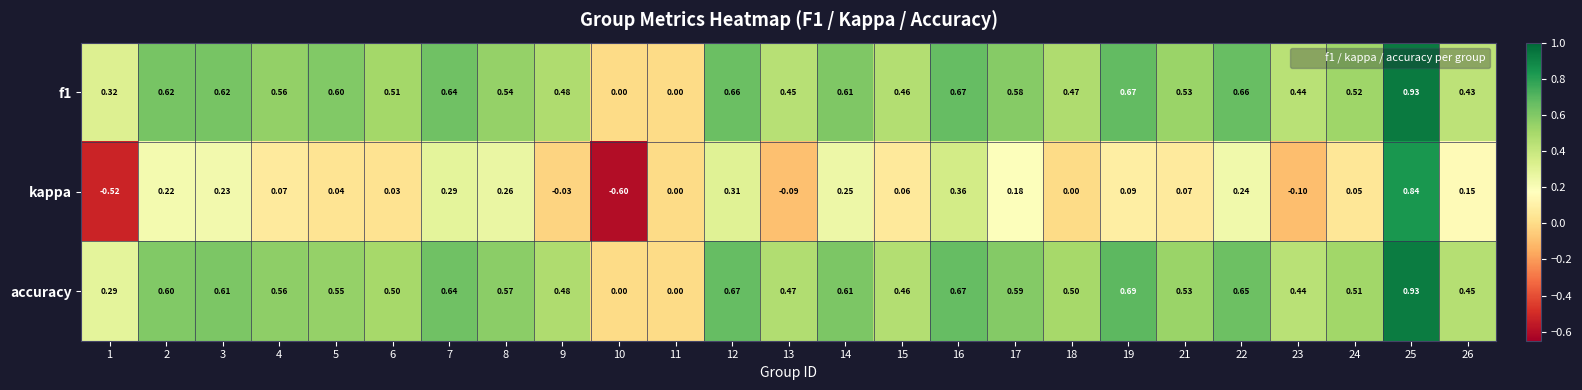

Is the value of kappa at 1 greater than the value of accuracy at 24?

No